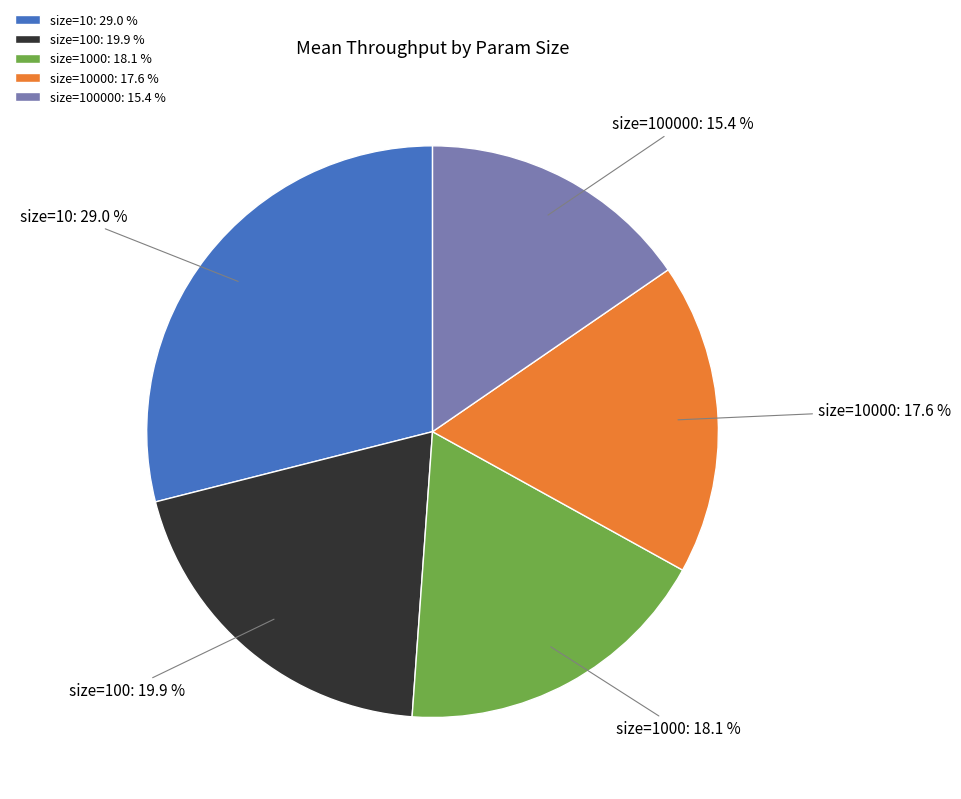

What is the largest slice in the pie chart?

size=10: 29.0 %